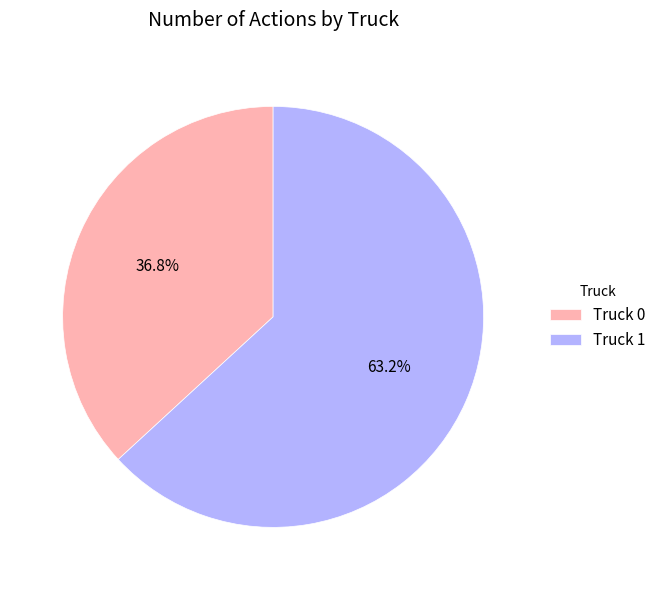

True or false: Truck 0 accounts for 37% of the total.

True